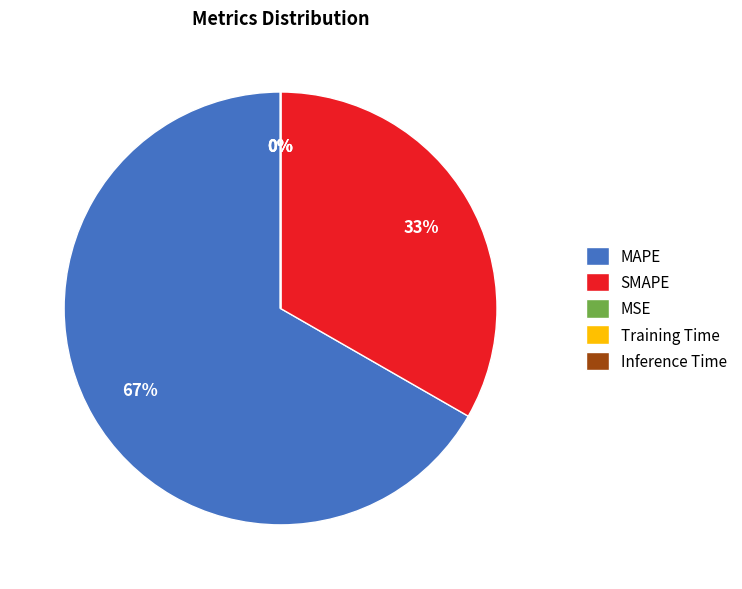

Is MAPE the majority of the pie?

Yes